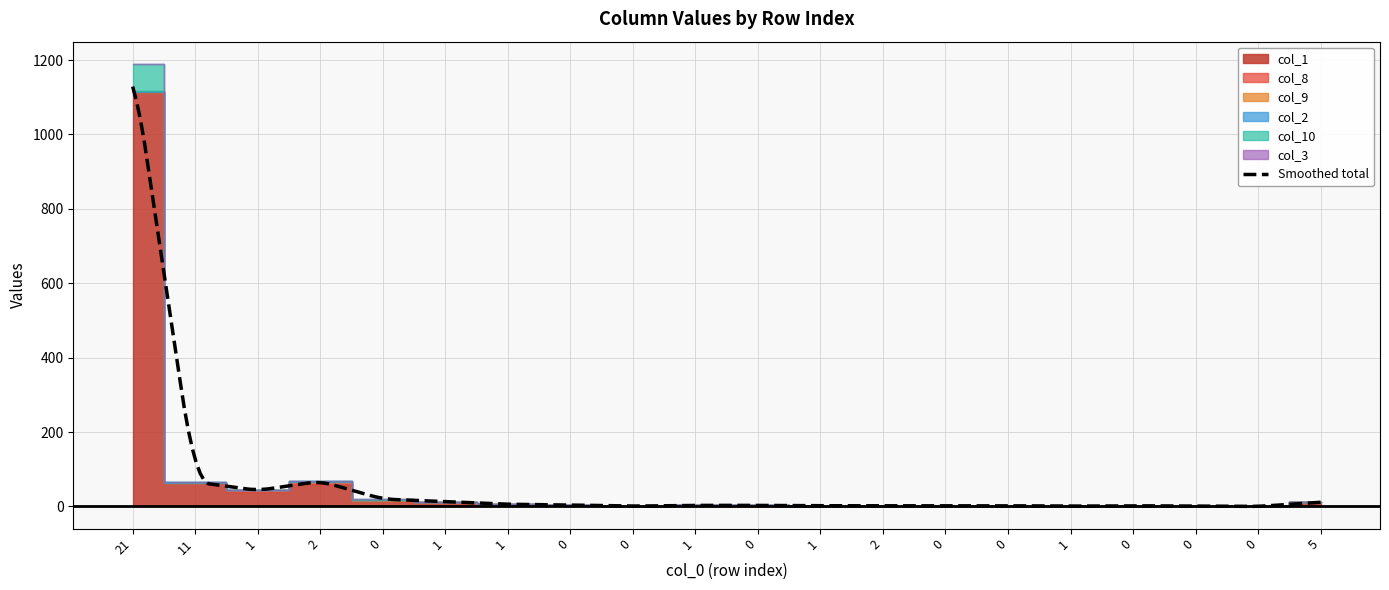

Is it true that col_1 equals 63 at 11?

True